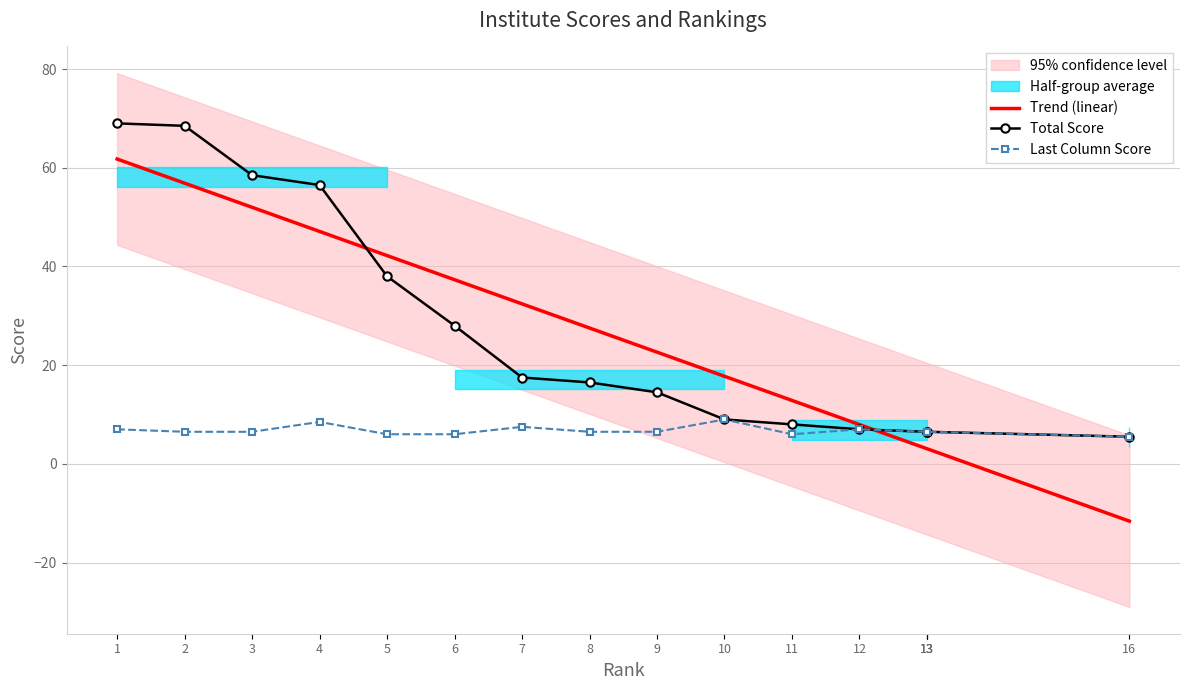

The value of Trend (linear) at 16 is -11.6. True or false?

True